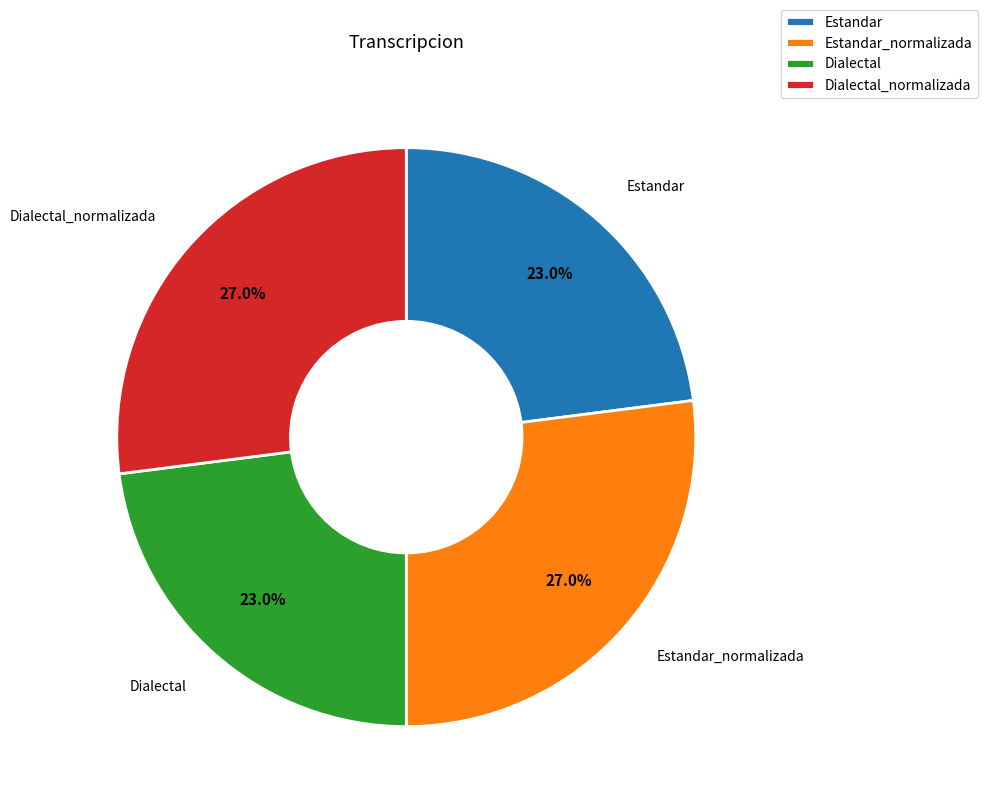

What is the ratio of the value at Estandar_normalizada to the value at Dialectal_normalizada?

1.0